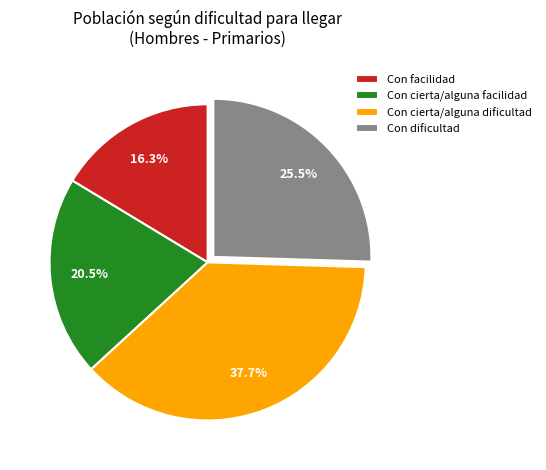

True or false: Con cierta/alguna dificultad accounts for 45% of the total.

False